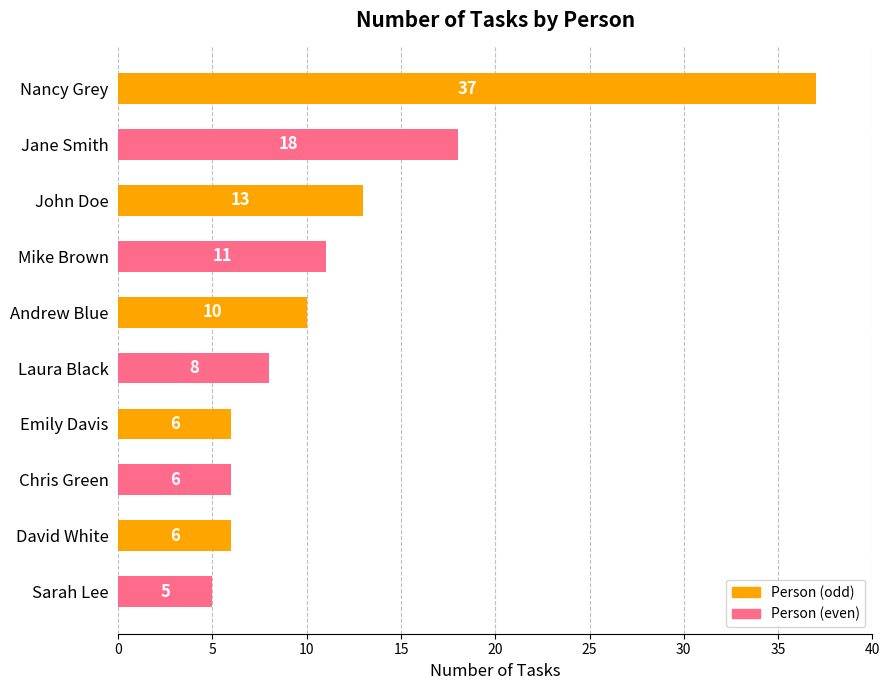

What is the sum of the values at Chris Green and Jane Smith?

24